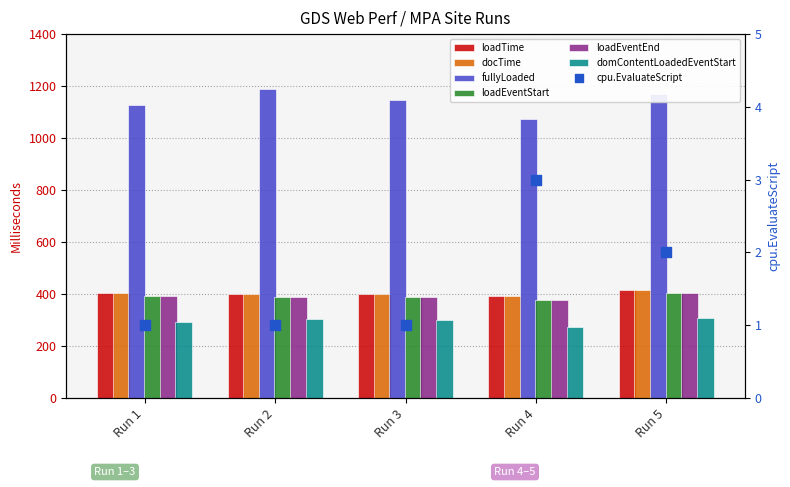

At how many categories does at least one series exceed 844?

5